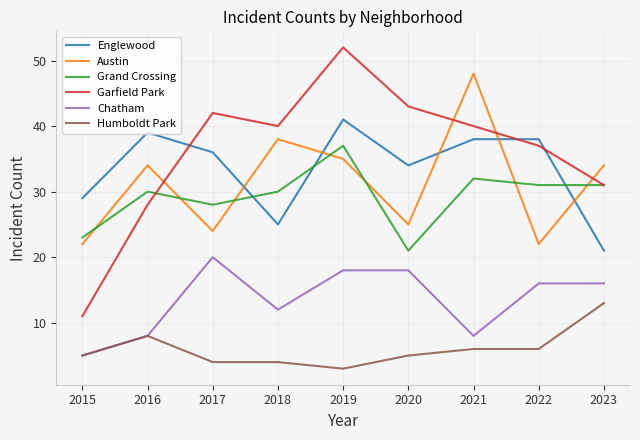

What is the maximum value for Chatham?

20